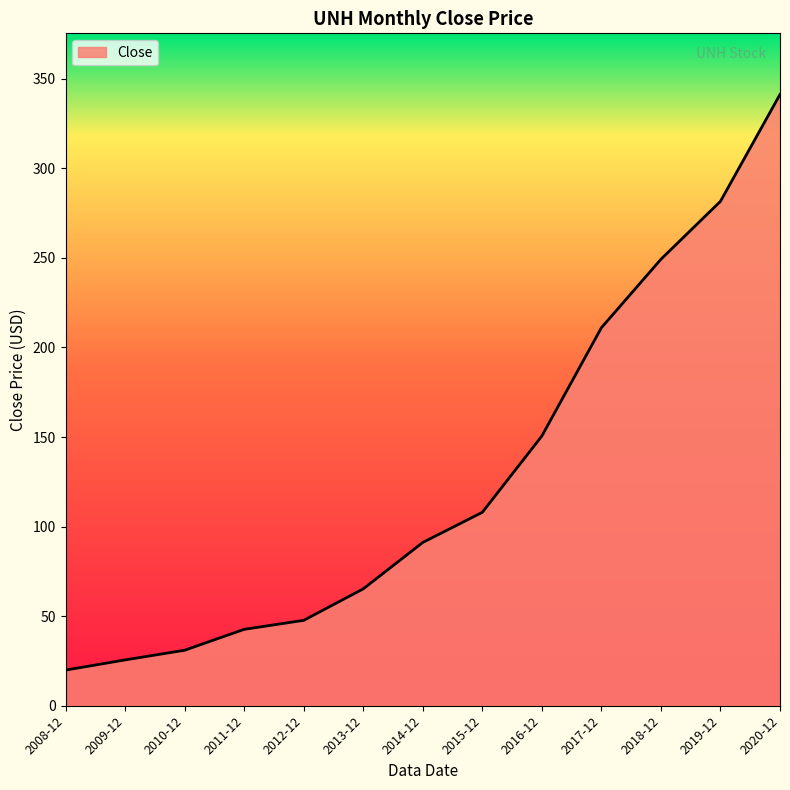

Reading left to right, list all the values displayed in this chart.

19.9	25.6	31.0	42.6	47.7	65.2	91.2	108.0	150.6	211.0	249.2	281.6	341.2